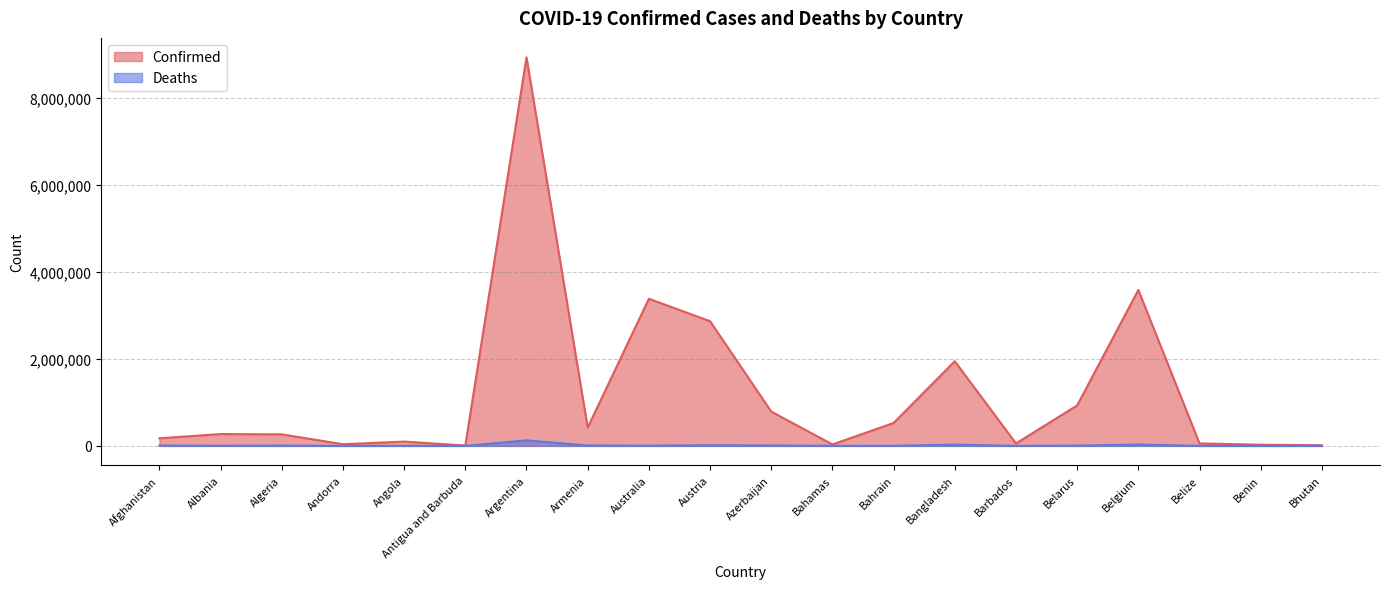

What is the sum of all Confirmed values?

24435281